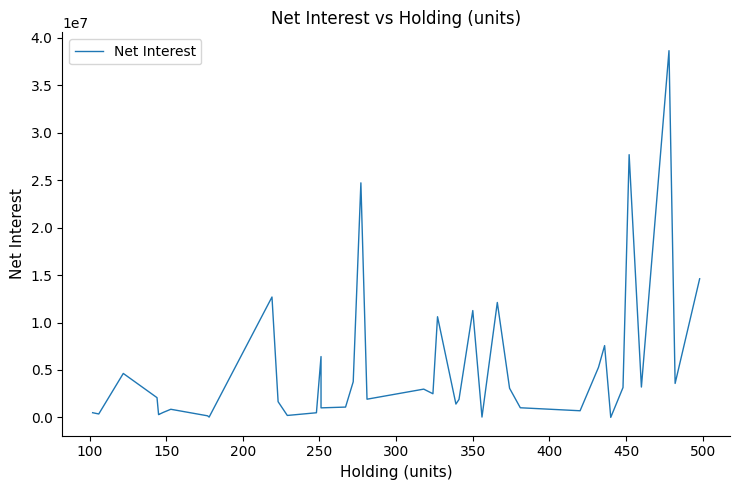

What is the maximum value shown in the chart?

38659068